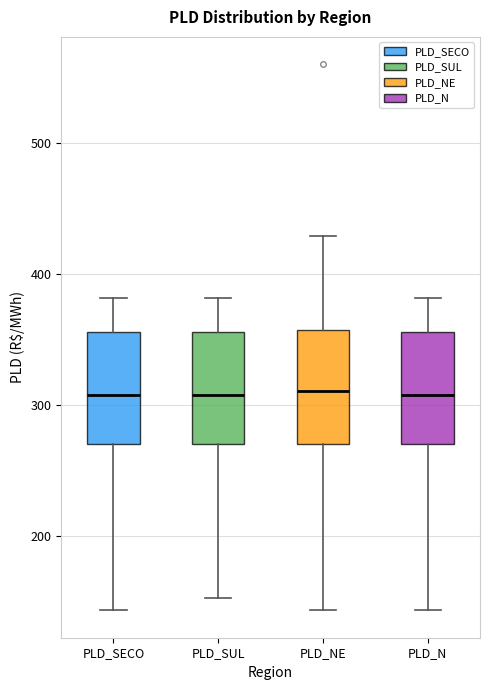

Where does the upper whisker of the box for PLD_NE end on the y-axis? The values are not printed on the chart, so give them approximately, as read against the axis.

430